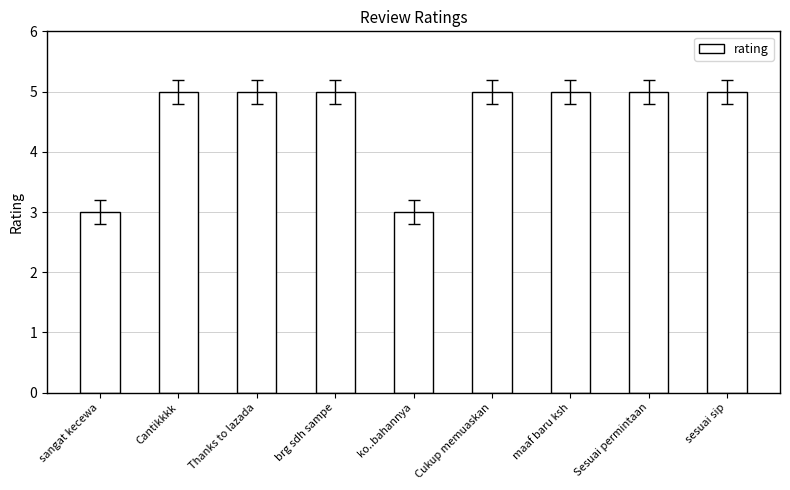

What is the minimum value shown in the chart?

3